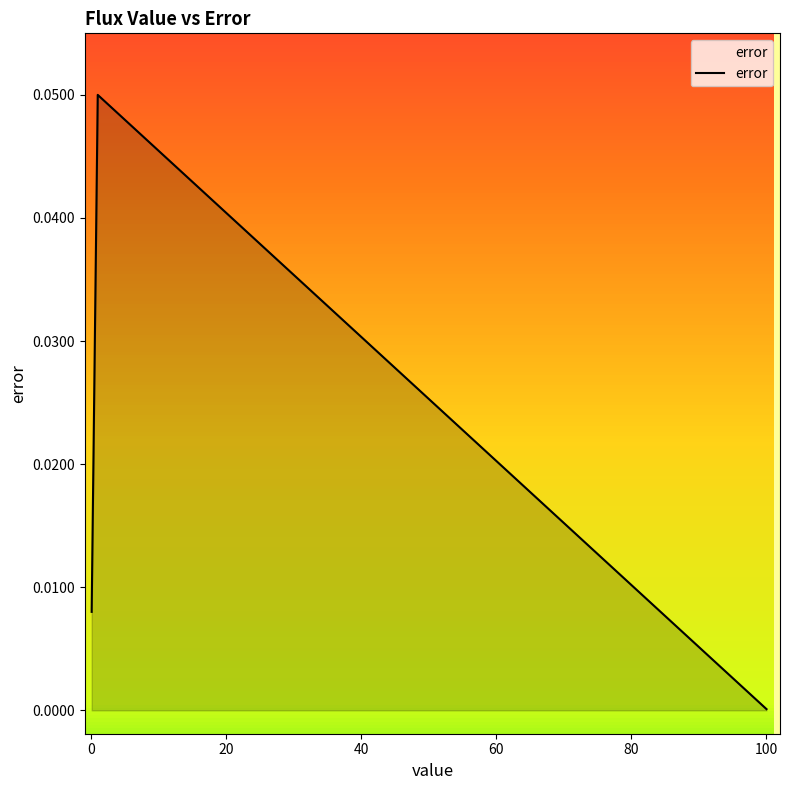

What is the label of the 6th point from the right?

100